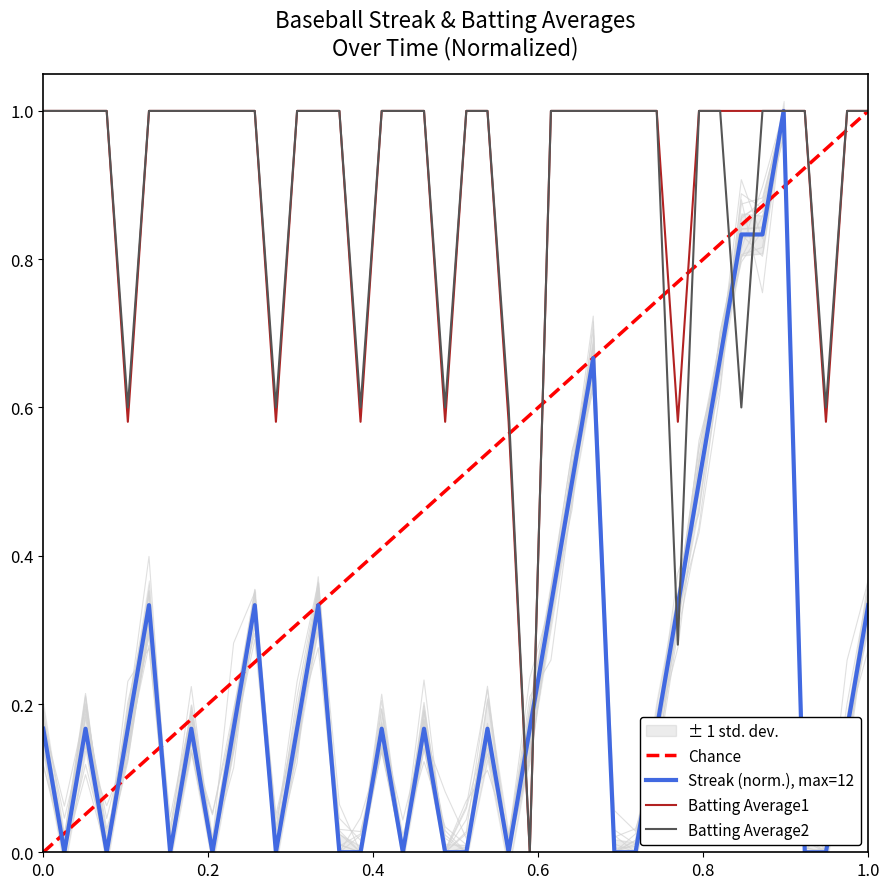

Is it true that Batting Average1 equals 1.0 at 2010-08-03?

True